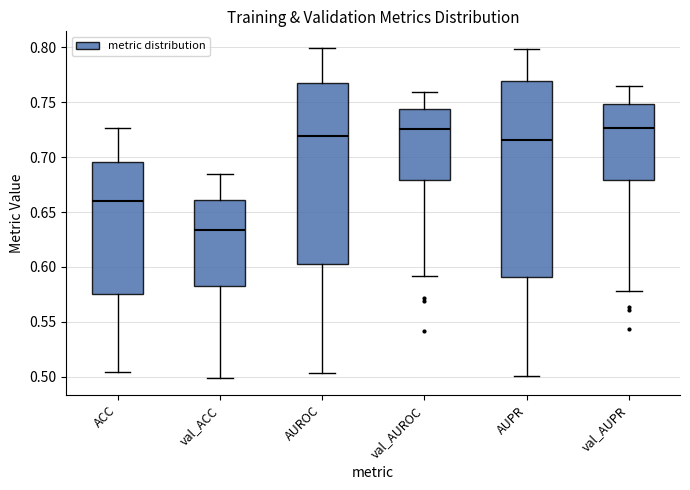

Which box is the tallest, from its lower edge to its upper edge?

AUPR